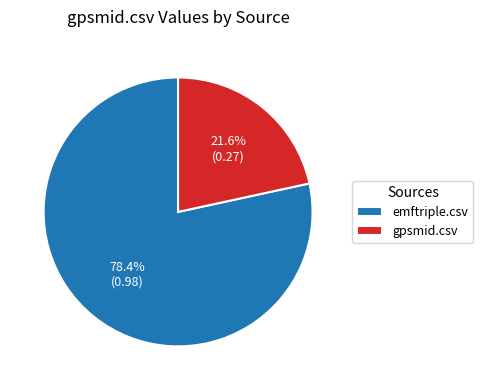

To the nearest percent, what is the difference between the largest and smallest slice percentages?

57%